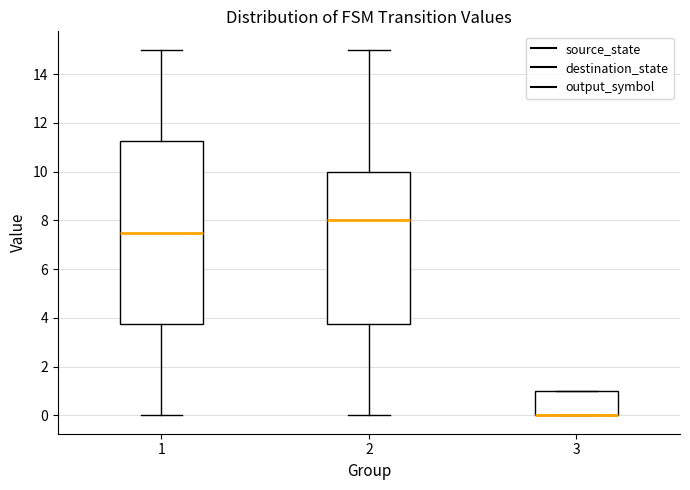

Reading left to right, transcribe this box plot: for each box, give where its median line is, the range the box spans, and where its two whiskers end, as read against the y-axis. The values are not printed on the chart, so give them approximately, as read against the axis.

1: median 7.6, box 3.8 to 11.2, whiskers 0.0 to 15.0
2: median 8.0, box 3.8 to 10.0, whiskers 0.0 to 15.0
3: median 0.0 (drawn on the box's lower edge), box 0.0 to 1.0, whiskers 0.0 to 1.0